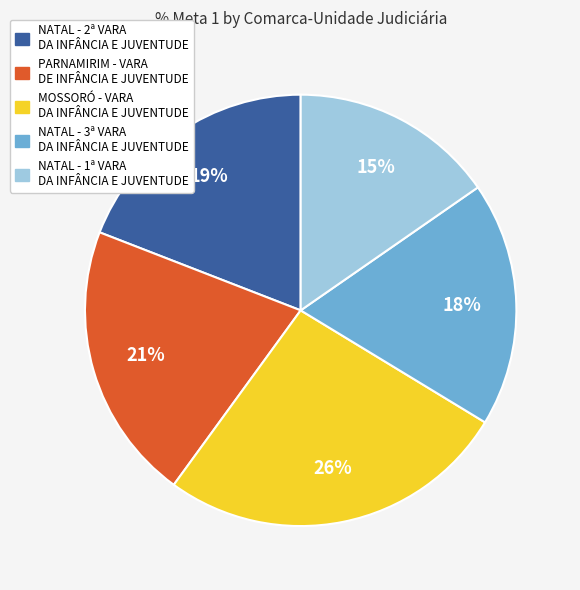

Between NATAL - 2ª VARA DA INFÂNCIA E JUVENTUDE and NATAL - 1ª VARA DA INFÂNCIA E JUVENTUDE, which is larger?

NATAL - 2ª VARA DA INFÂNCIA E JUVENTUDE